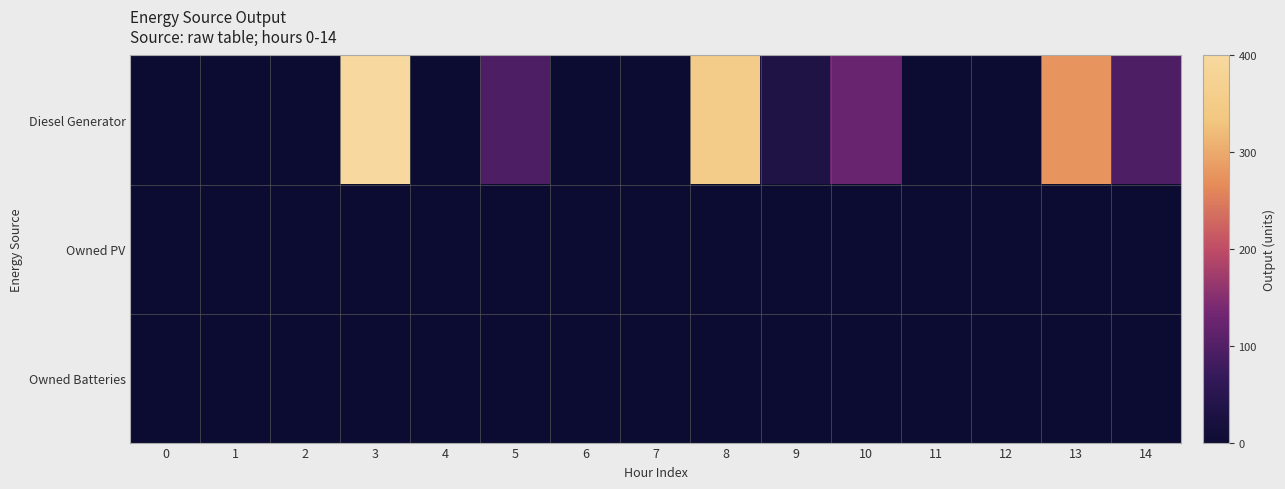

Reading left to right, transcribe all the data shown in this chart.

Diesel Generator: 0=0	1=0	2=0	3=400	4=0	5=95	6=0	7=0	8=355	9=33	10=124	11=0	12=0	13=276	14=95
Owned PV: 0=0	1=0	2=0	3=0	4=0	5=0	6=0	7=0	8=0	9=0	10=0	11=0	12=0	13=0	14=0
Owned Batteries: 0=0	1=0	2=0	3=0	4=0	5=0	6=0	7=0	8=0	9=0	10=0	11=0	12=0	13=0	14=0